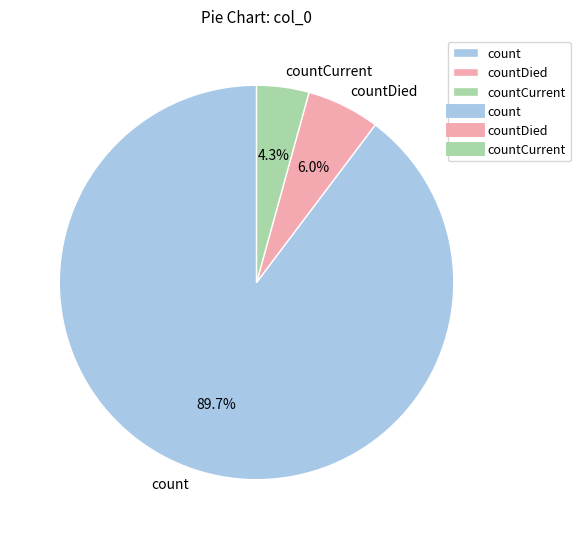

Does countCurrent represent more than half of the total?

No